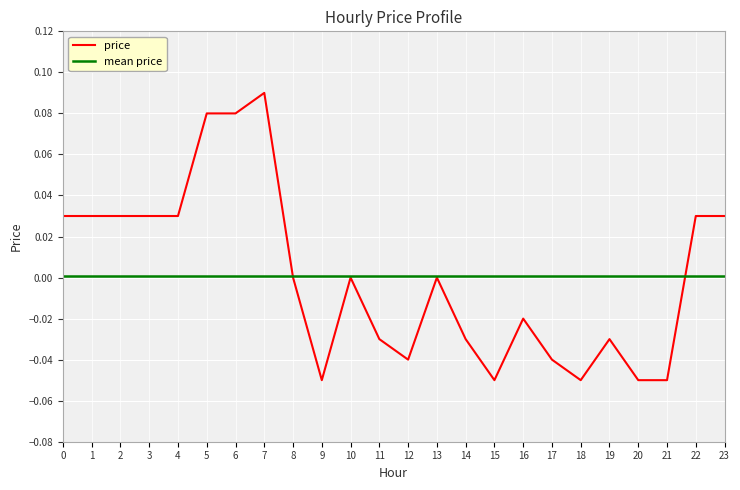

Which label corresponds to the smallest value in the chart?

9